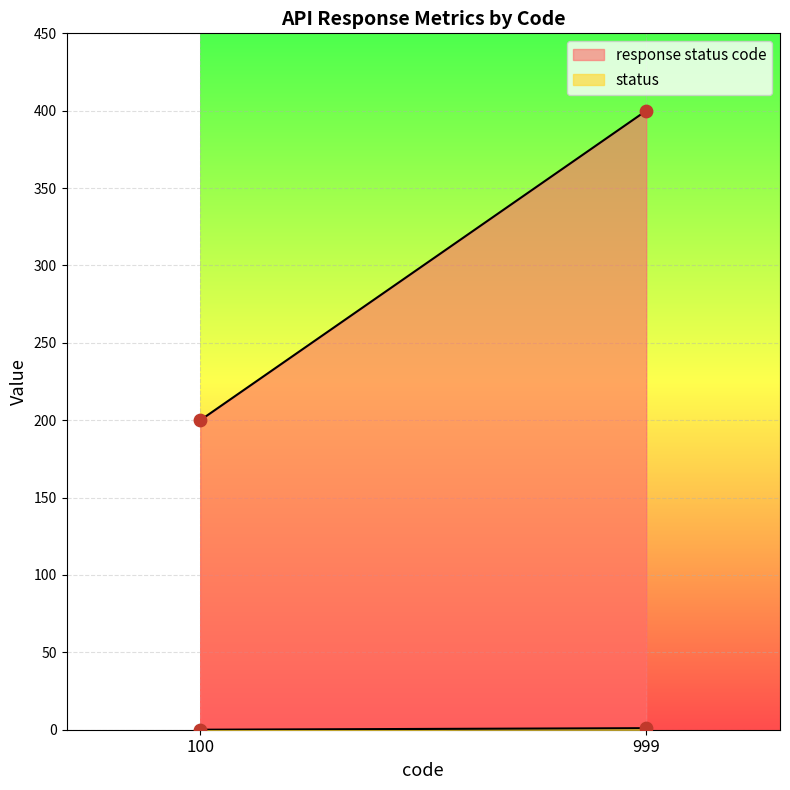

What is the total value across all series at 999?

401